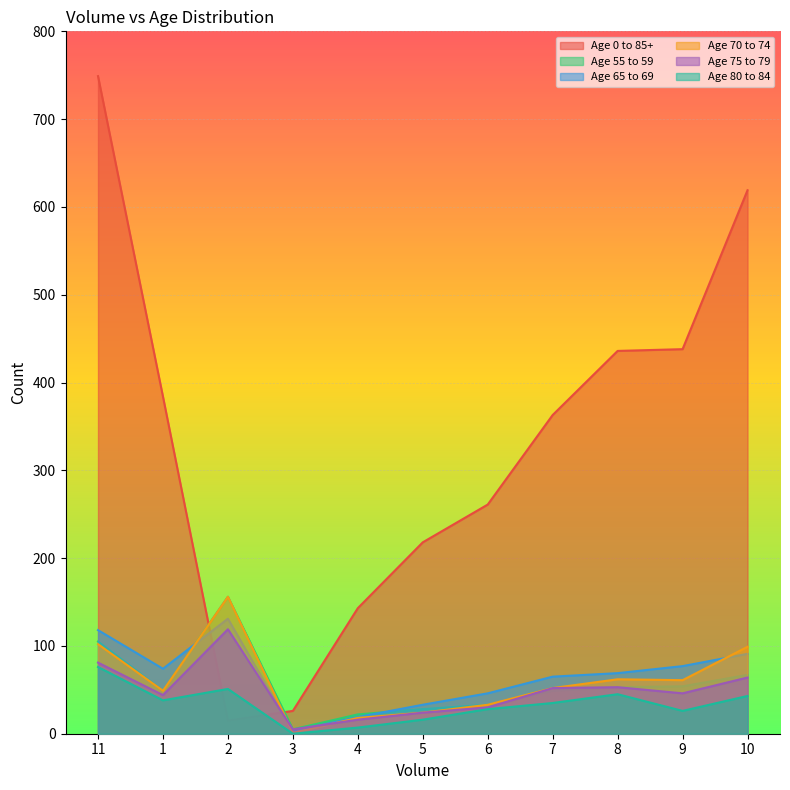

Rank the series by their maximum value, from lowest to highest.

Age 80 to 84, Age 75 to 79, Age 65 to 69, Age 55 to 59, Age 70 to 74, Age 0 to 85+